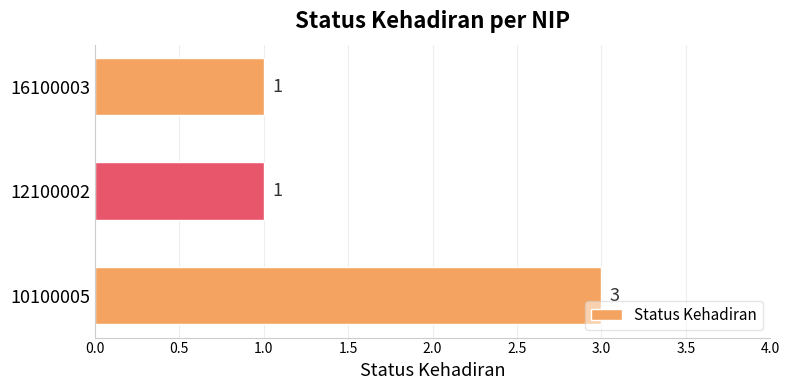

What is the sum of all values?

5